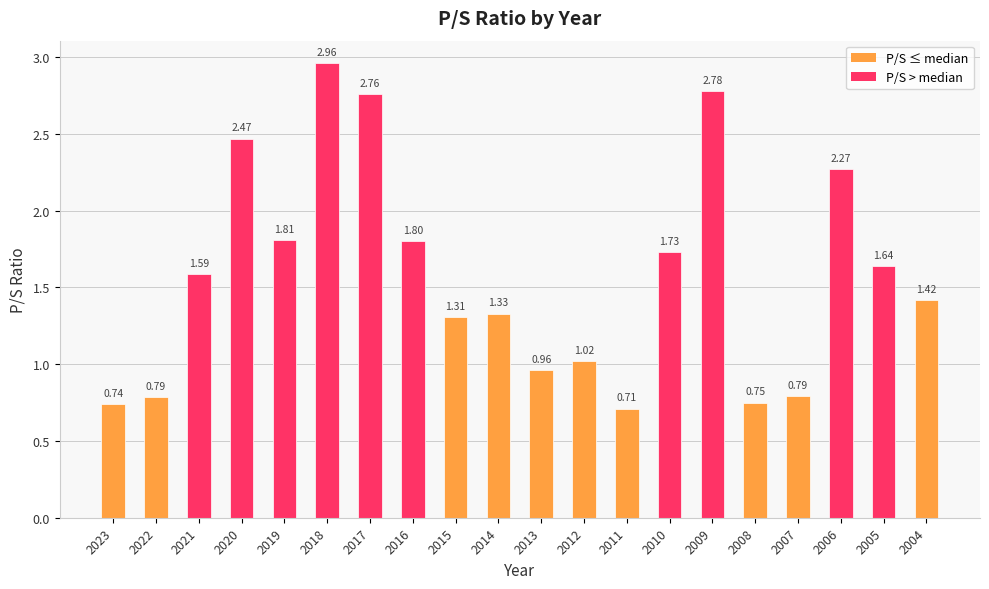

Which category has the lowest value across all series?

2011